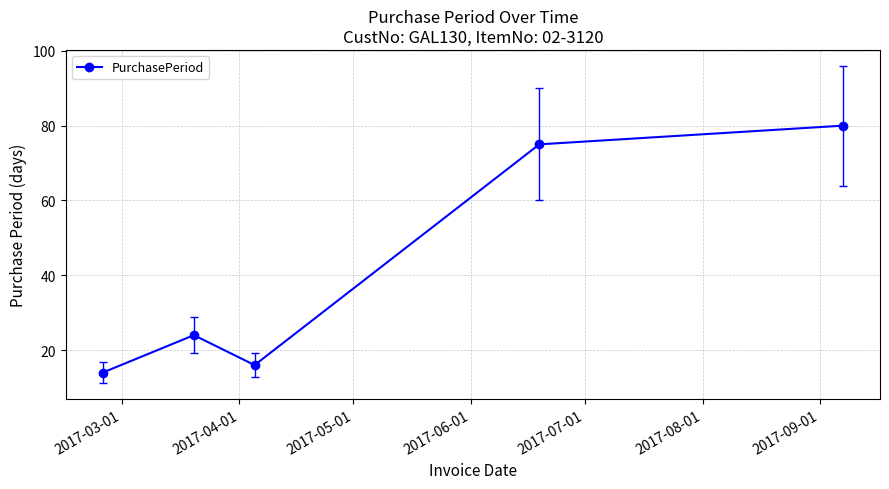

What is the greatest value displayed?

80